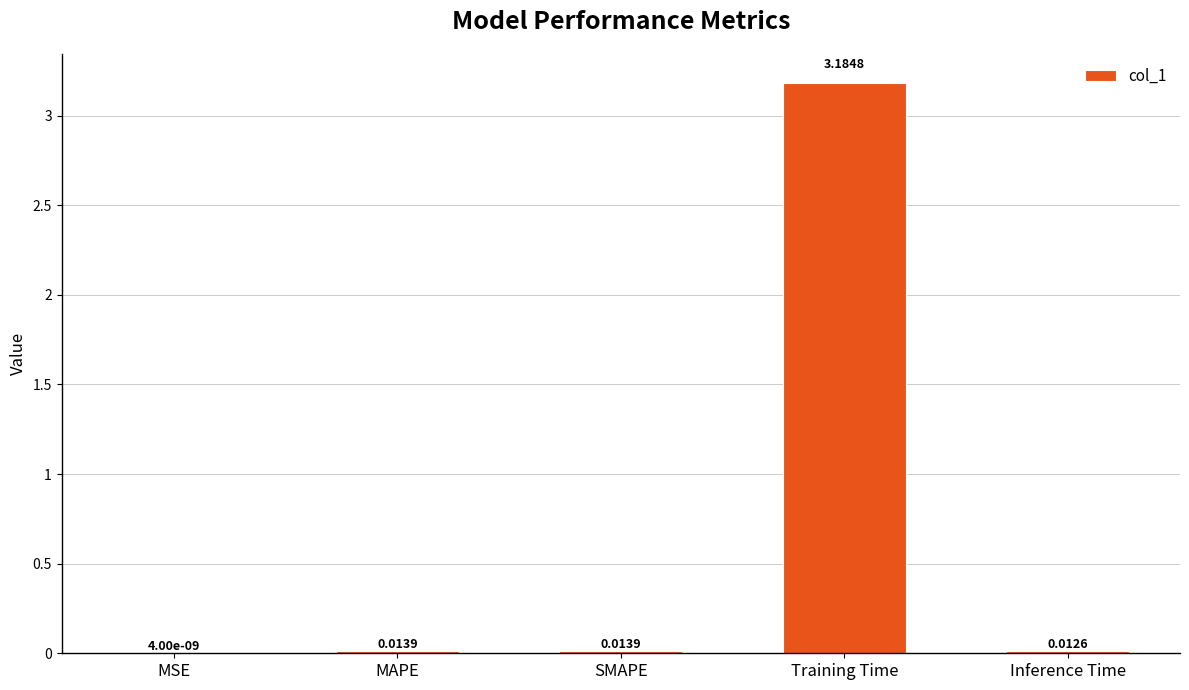

Which category has the highest value across all series?

Training Time